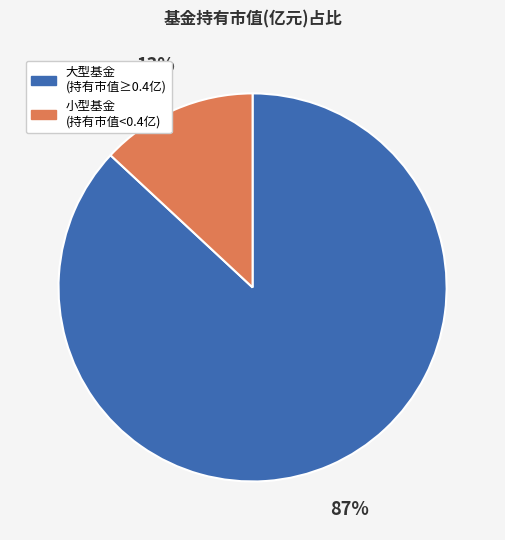

True or false: 大型基金 (持有市值≥0.4亿) accounts for 77% of the total.

False